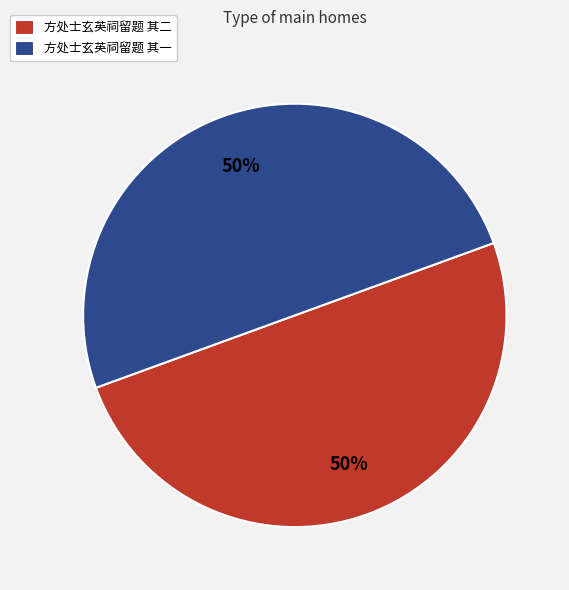

Count the number of slices in the pie.

2